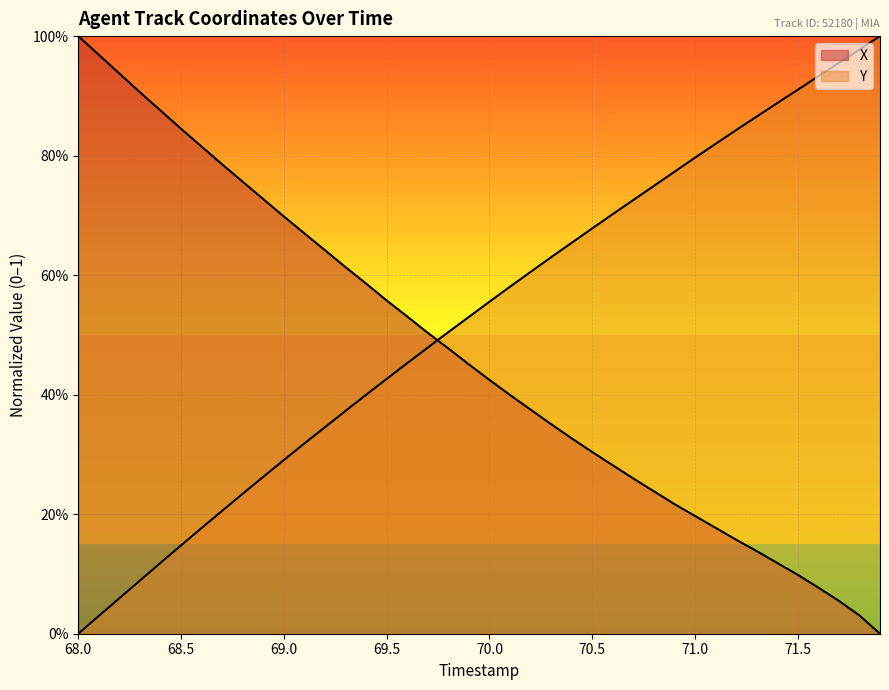

What is the label of the 7th point from the left?

71.0